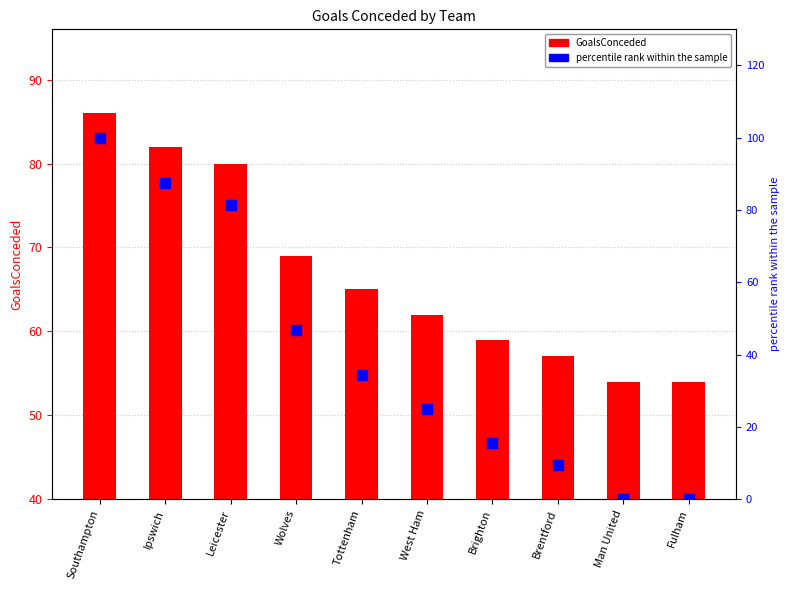

Which series reaches the minimum Y coordinate?

percentile rank within the sample